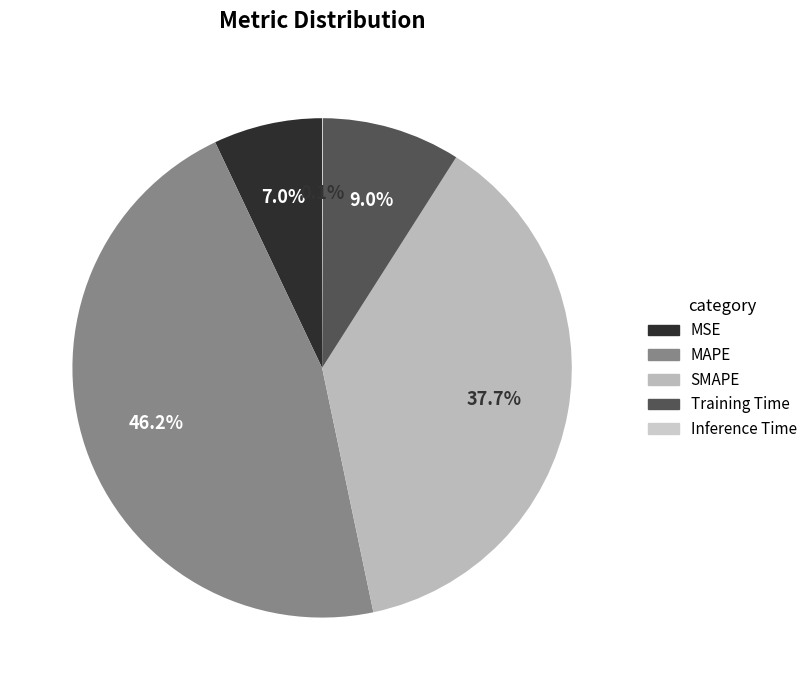

Rank the categories by value from lowest to highest.

Inference Time, MSE, Training Time, SMAPE, MAPE